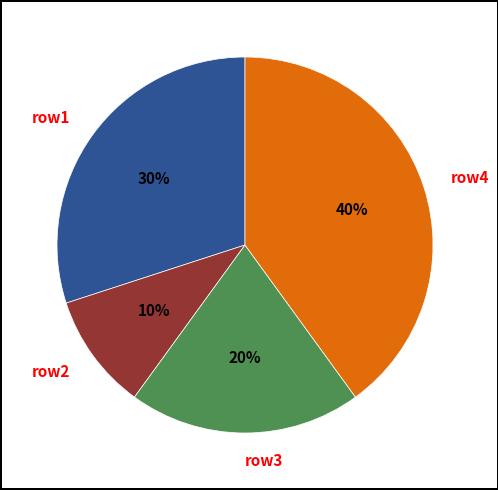

What is the ratio of the value at row4 to the value at row2?

4.0